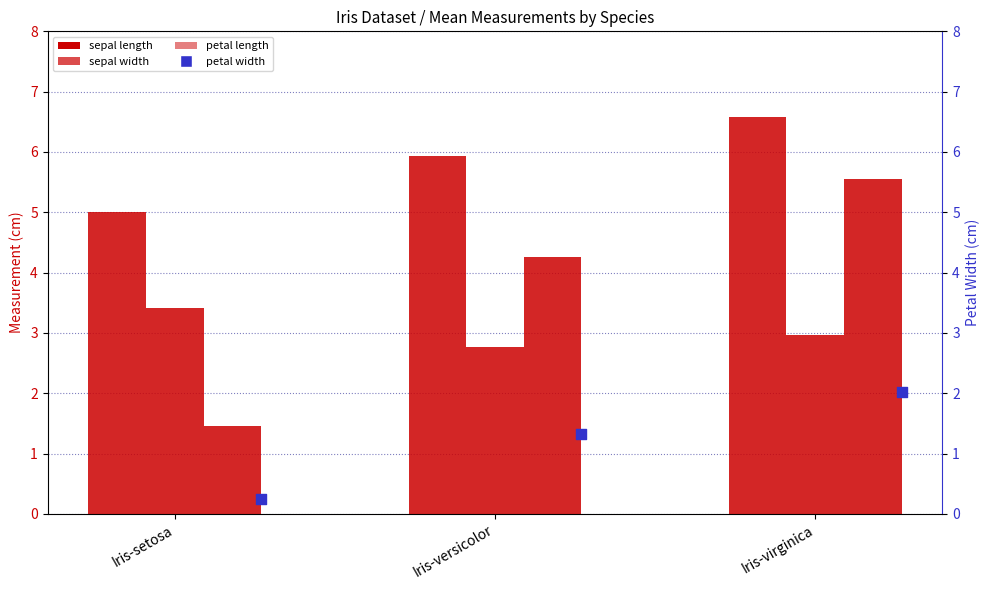

At how many categories does at least one series exceed 0?

3